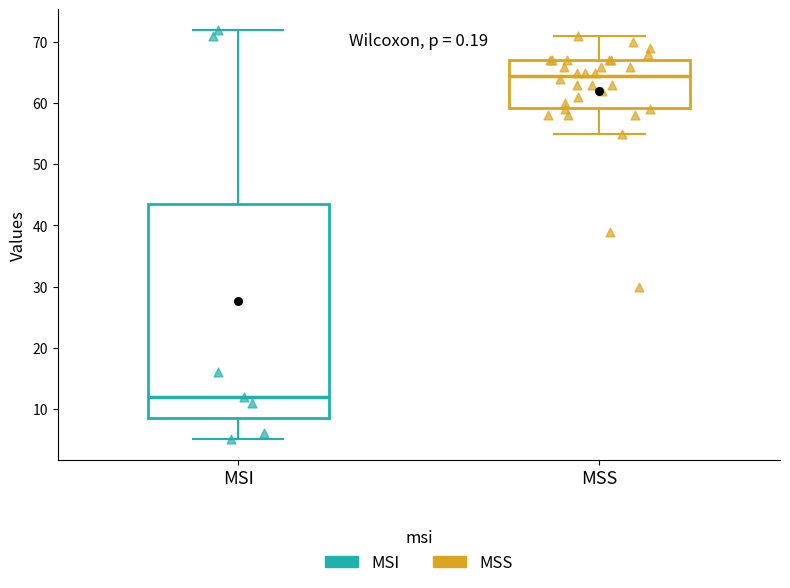

Reading left to right, transcribe this box plot: for each box, give where its median line is, the range the box spans, and where its two whiskers end, as read against the y-axis. The values are not printed on the chart, so give them approximately, as read against the axis.

MSI: median 12, box 9 to 44, whiskers 5 to 72
MSS: median 65, box 59 to 67, whiskers 55 to 71